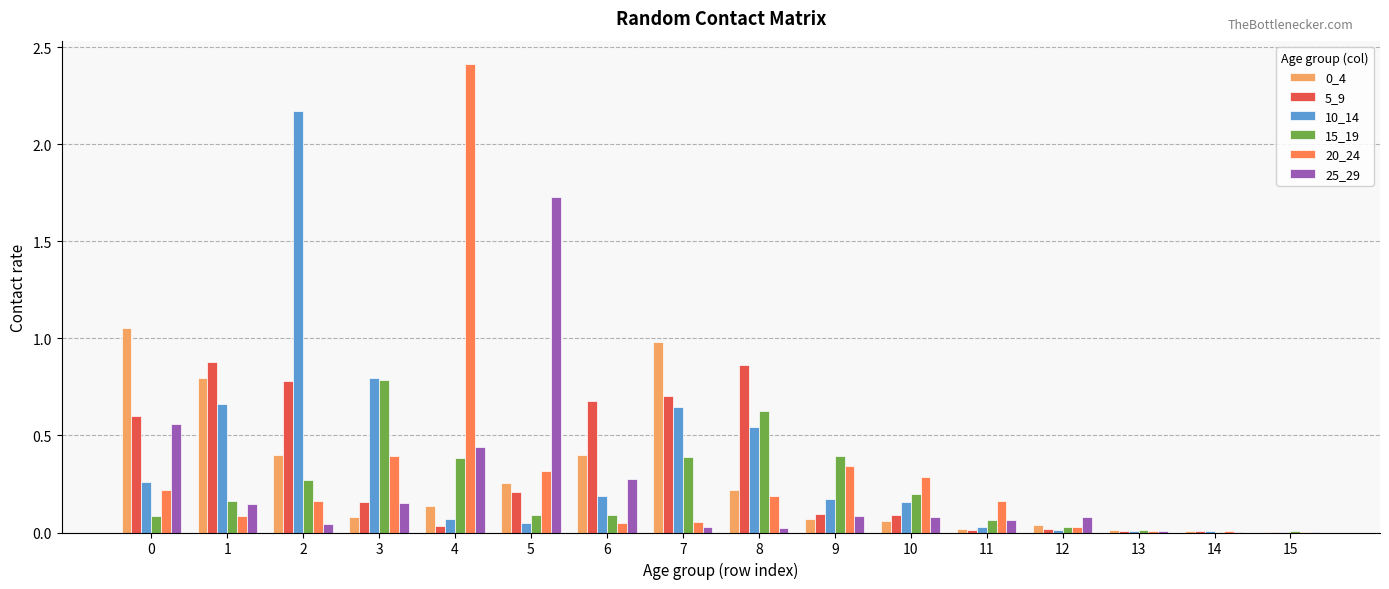

How many categories are shown in the chart?

16